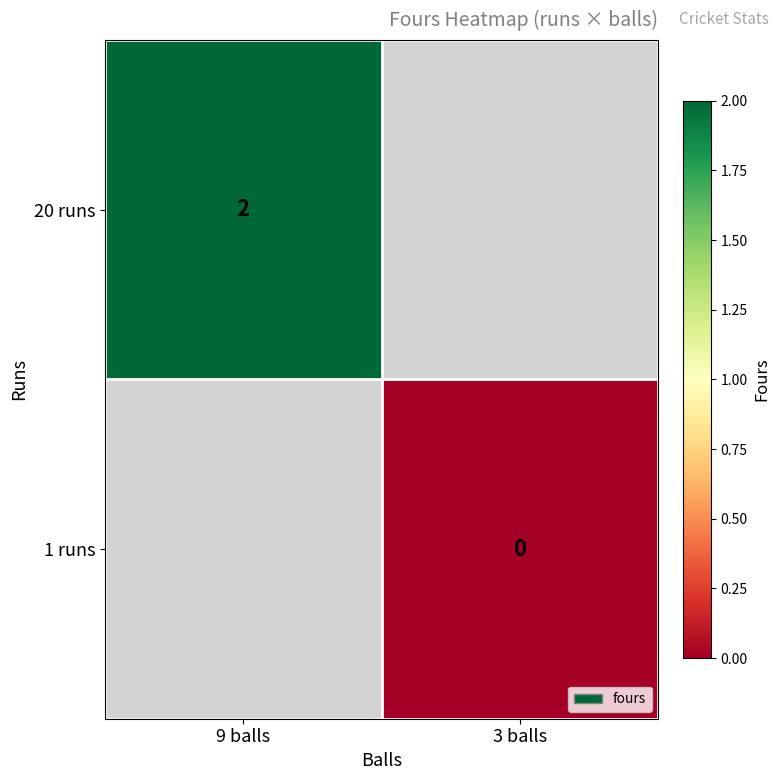

Count the number of categories in the chart.

2